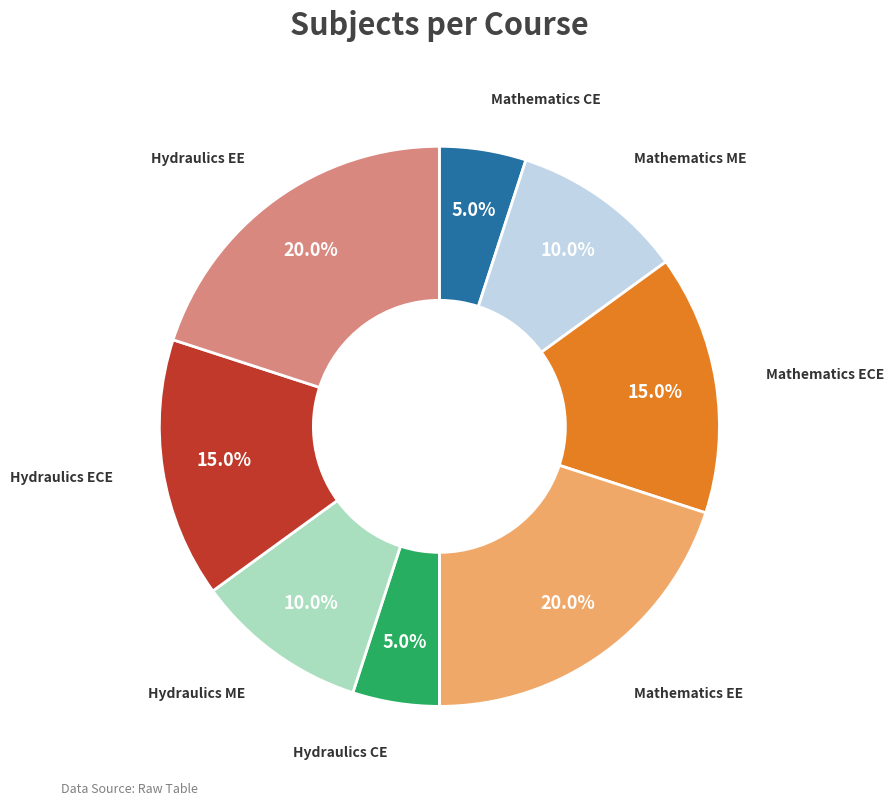

Is there any slice that represents more than half of the pie?

No